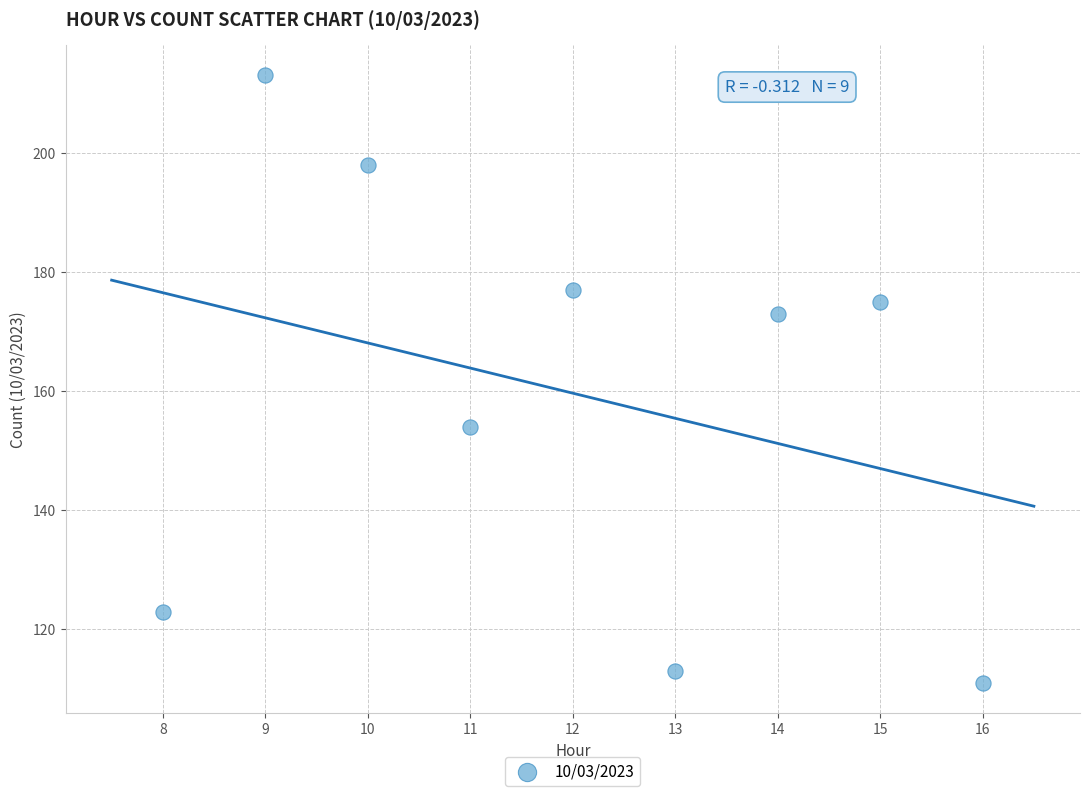

What is the average X value?

12